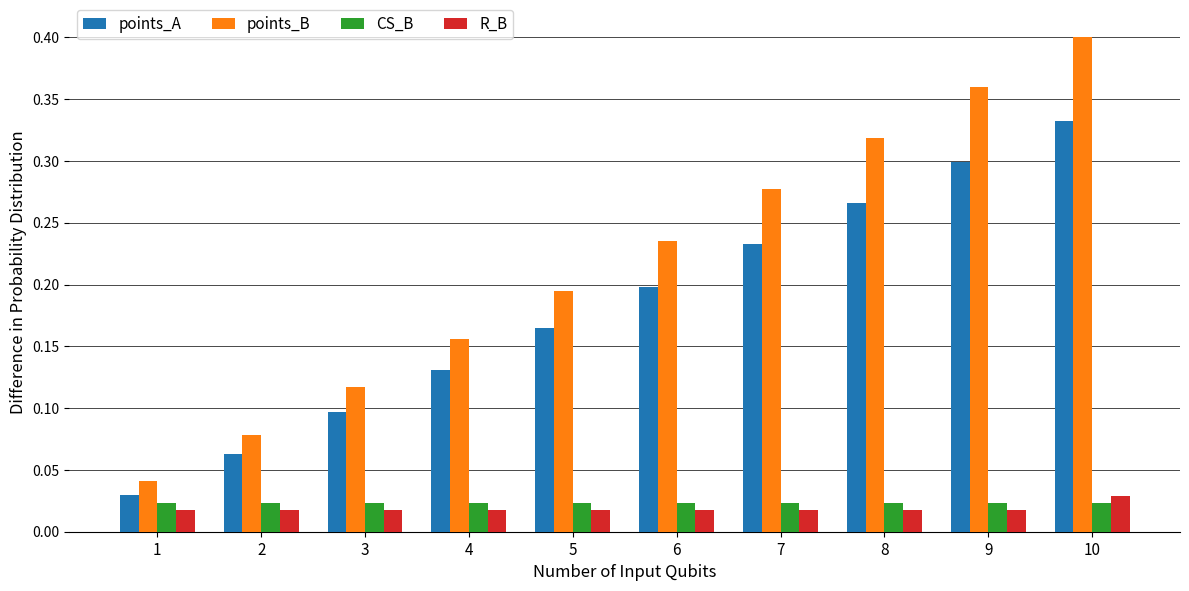

Is the value of CS_B at 9 greater than the value of points_A at 6?

No